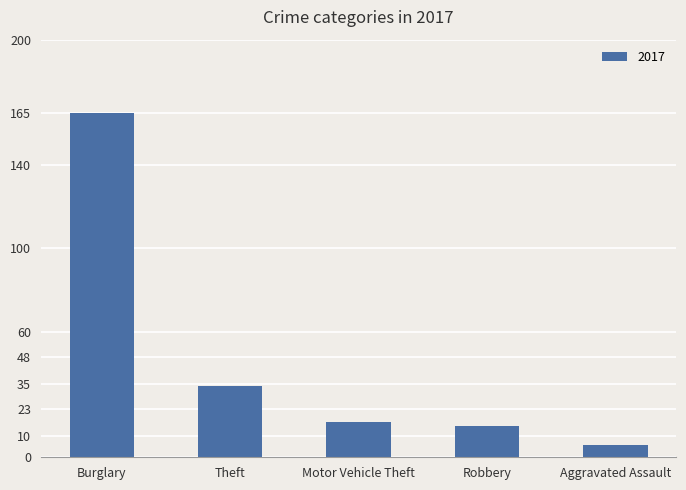

The chart shows a value of 21 at Theft. True or false?

False